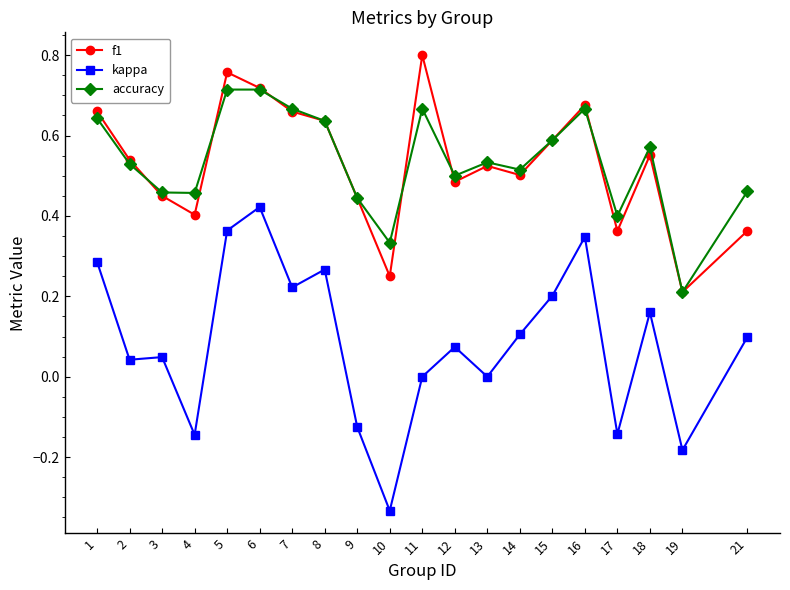

Rank the series at 18 from highest to lowest value.

accuracy, f1, kappa